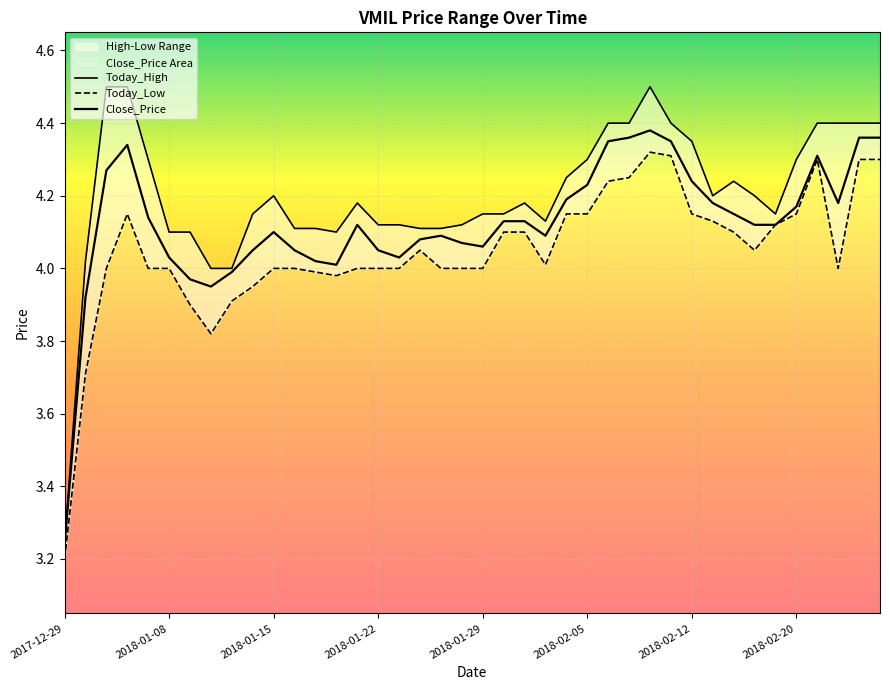

Rank the series at 2017-12-29 from highest to lowest value.

Today_High, Close_Price, Today_Low